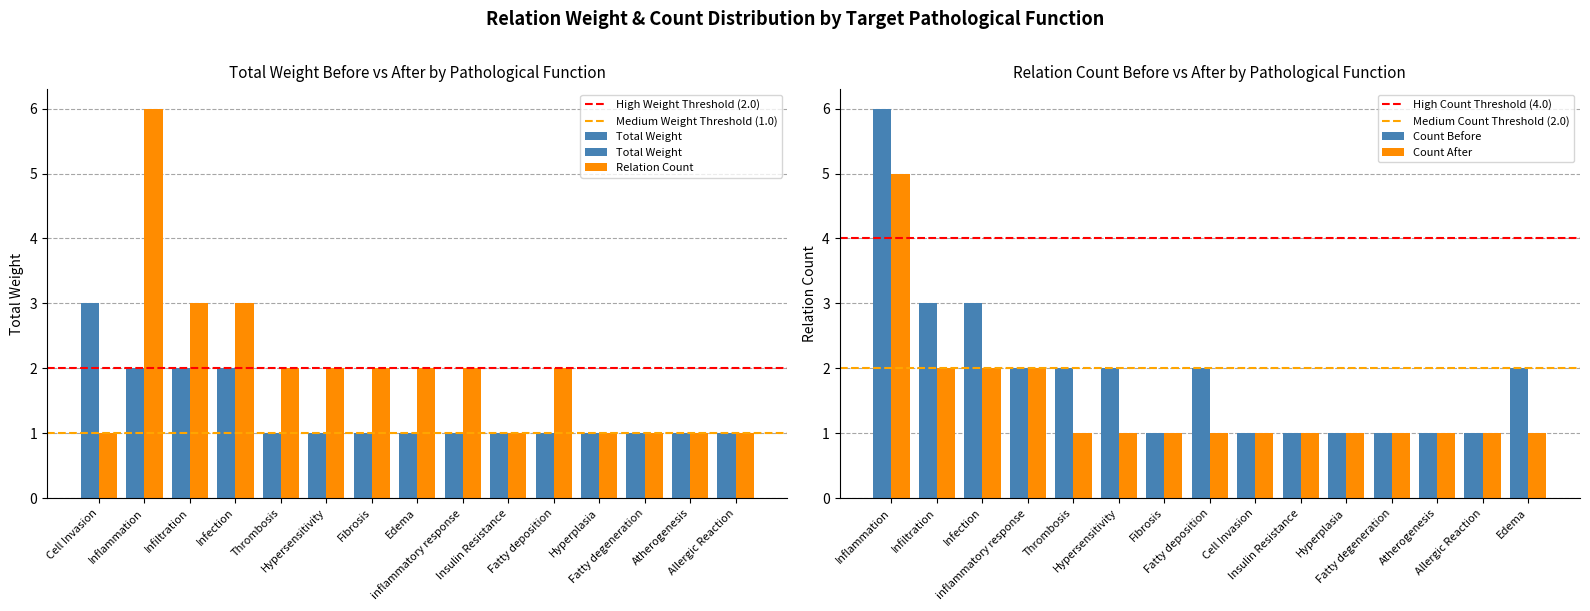

At which label does Total Weight reach its peak?

Cell Invasion